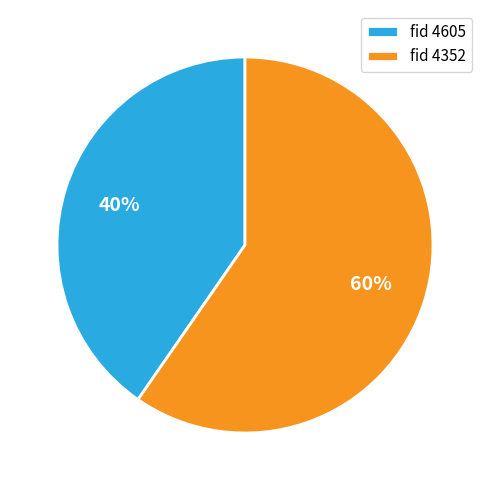

The fid 4352 slice represents 66% of the pie. True or false?

False